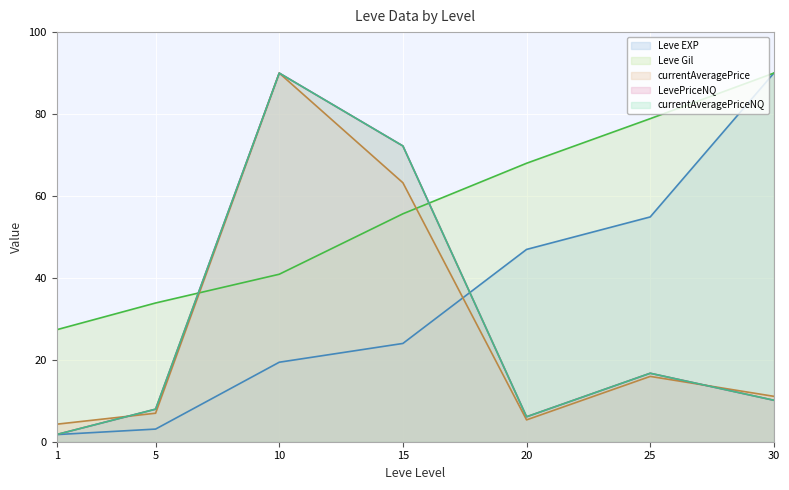

The value of Leve Gil at 25 is 23.8. True or false?

False